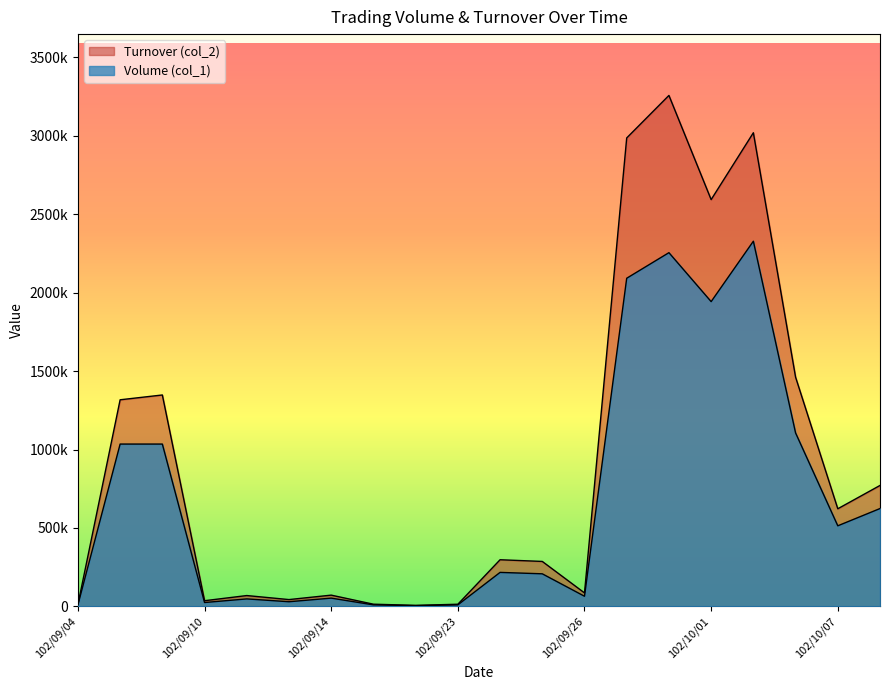

Rank the series by their average value, from highest to lowest.

Turnover (col_2), Volume (col_1)